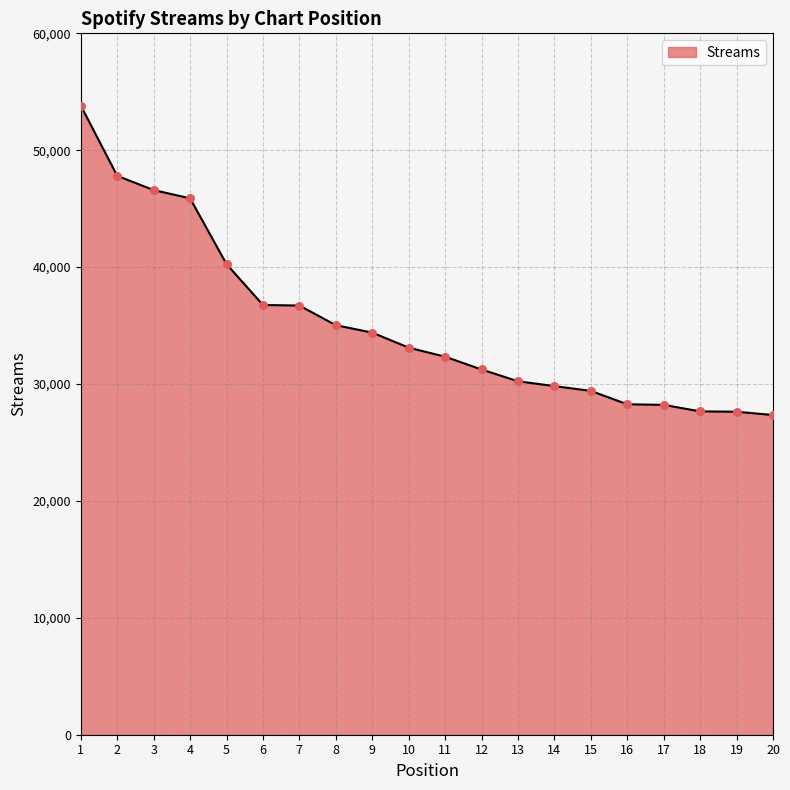

Approximately how many times larger is the value at 18 compared to 14?

0.9